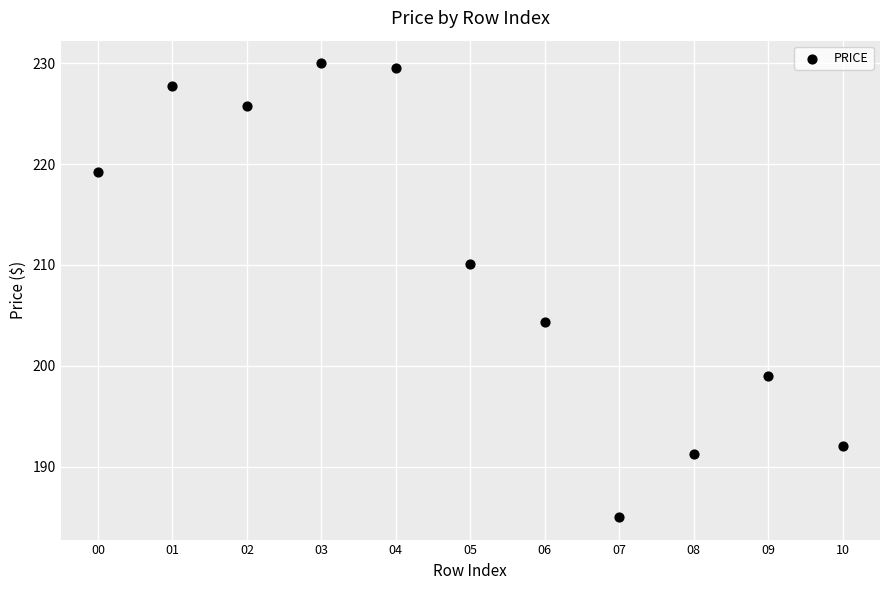

What is the average Y value?

210.4